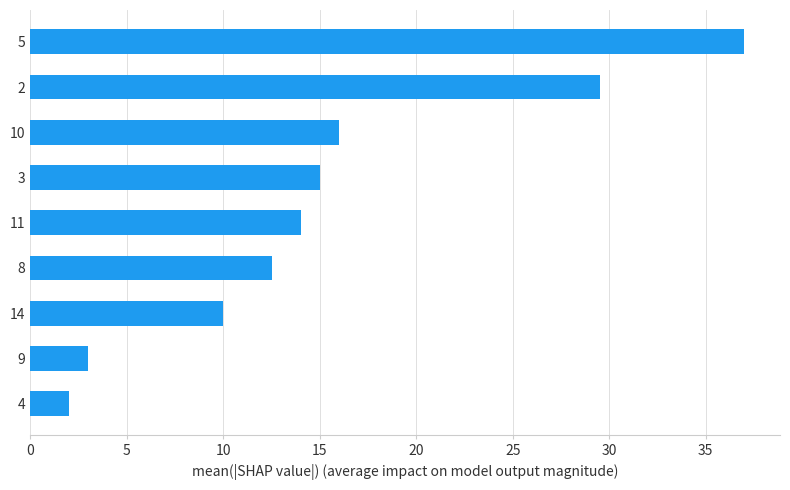

What is the greatest value displayed?

37.0